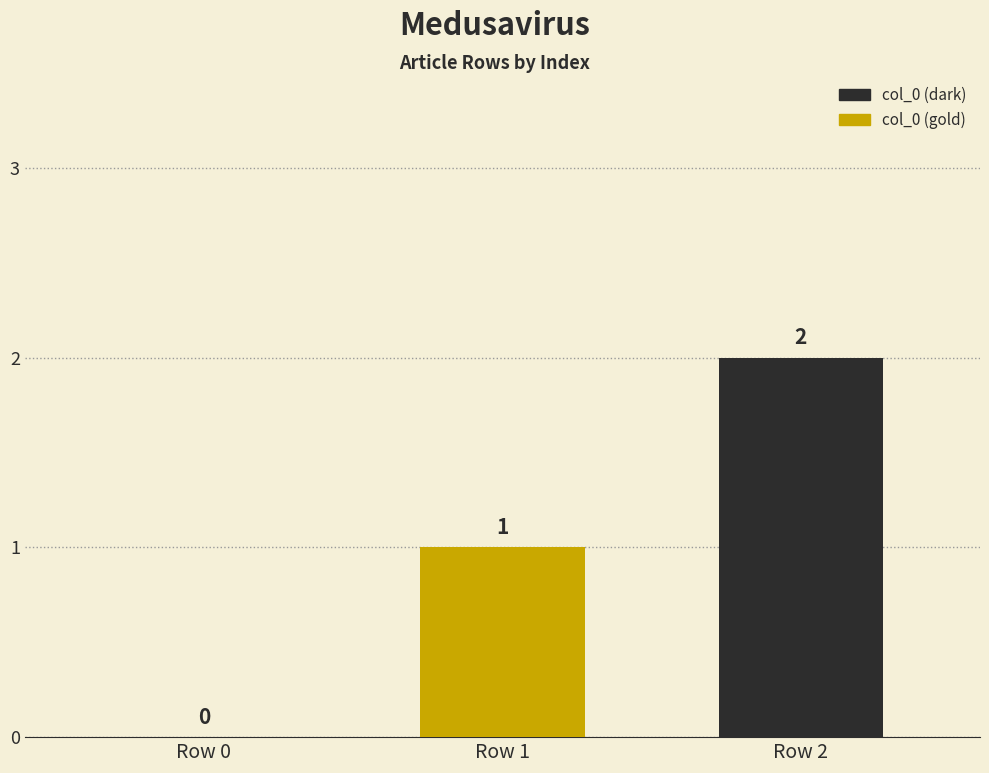

Does the chart contain stacked bars?

No